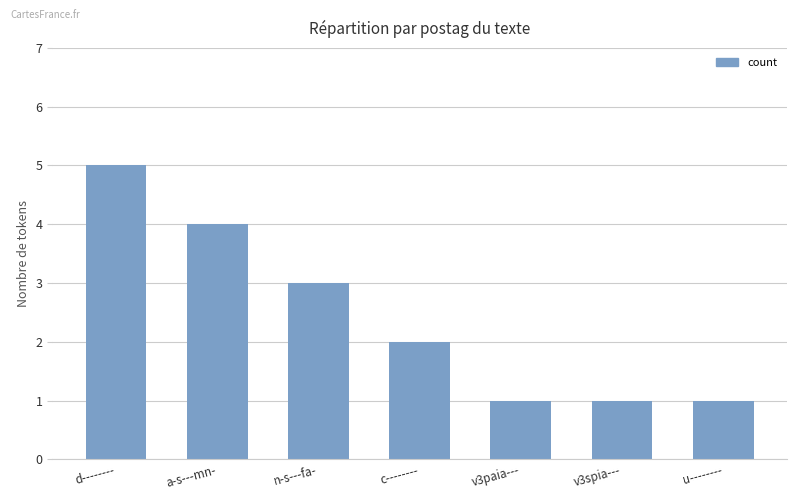

True or false: the data shows 4 at a-s---mn-.

True